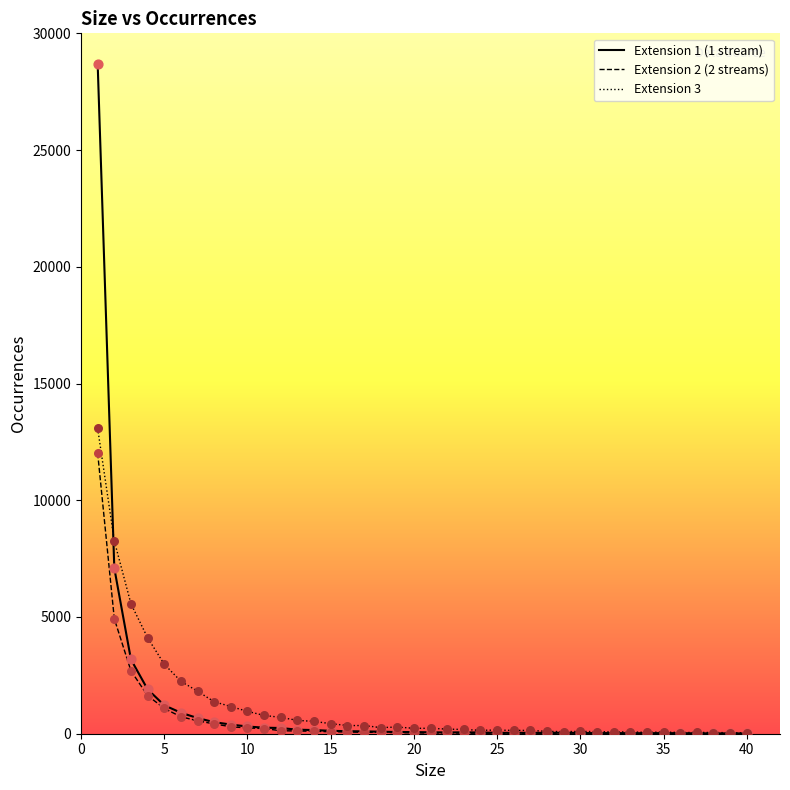

Which series has the widest spread of values?

Extension 1 (1 stream)